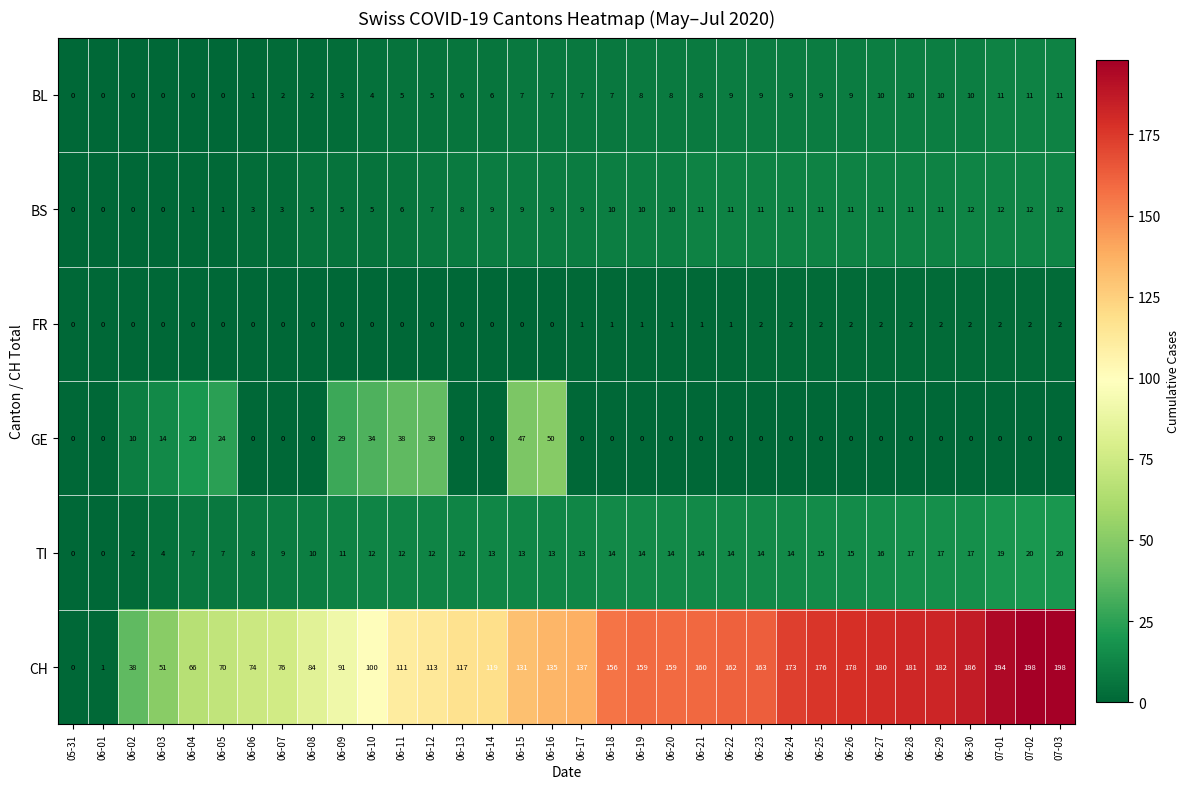

At which label is GE closest to 25?

06-05